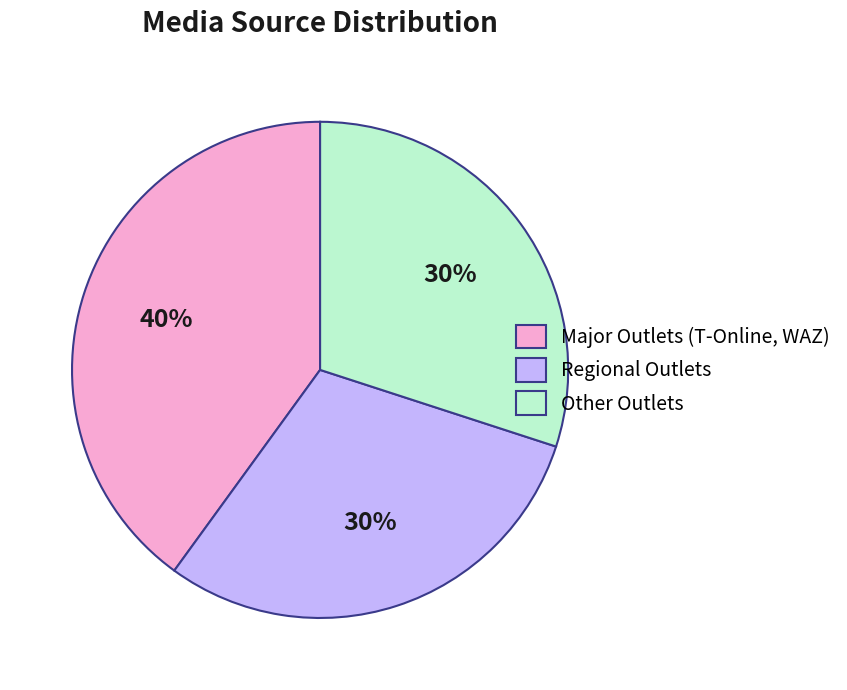

True or false: Other Outlets accounts for 18% of the total.

False